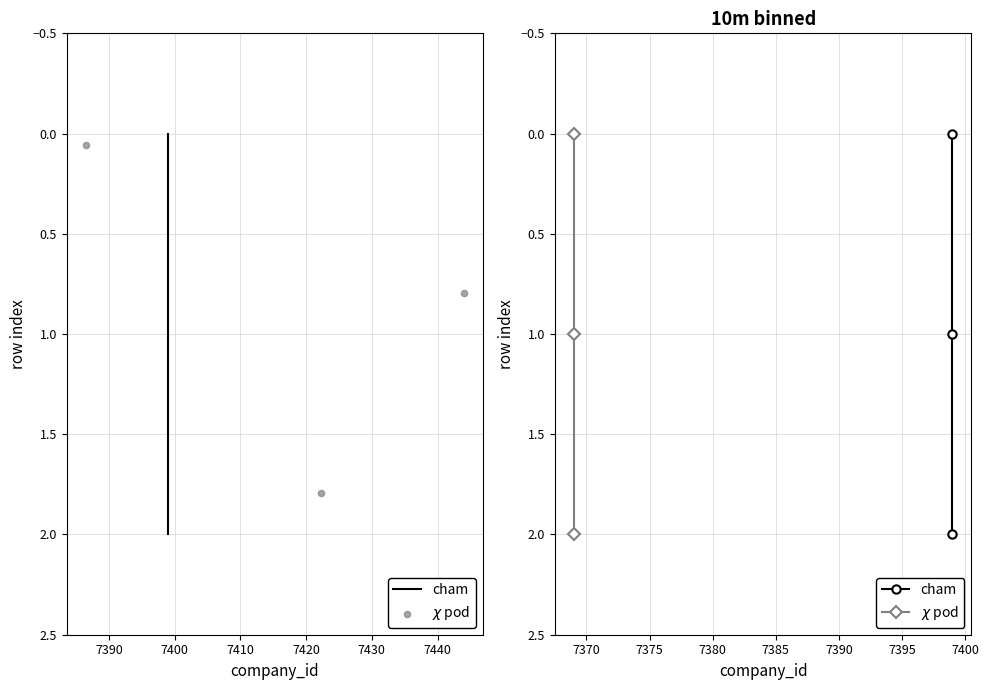

At which category is the sum across all series the highest?

7400